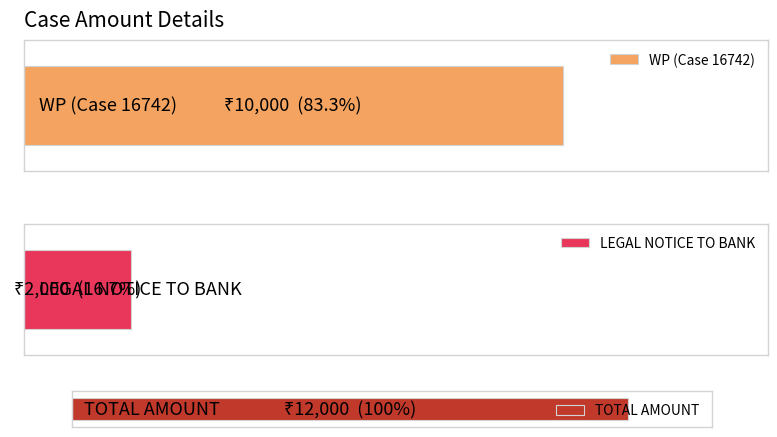

Reading left to right, extract all data points from this chart.

WP (Case 16742)=10000	LEGAL NOTICE TO BANK=2000